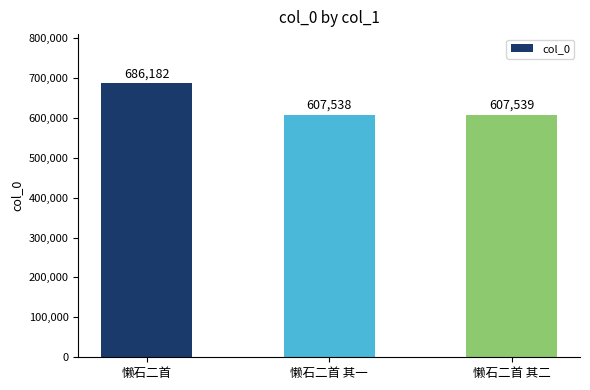

At which label is the value closest to 646860?

懒石二首 其二